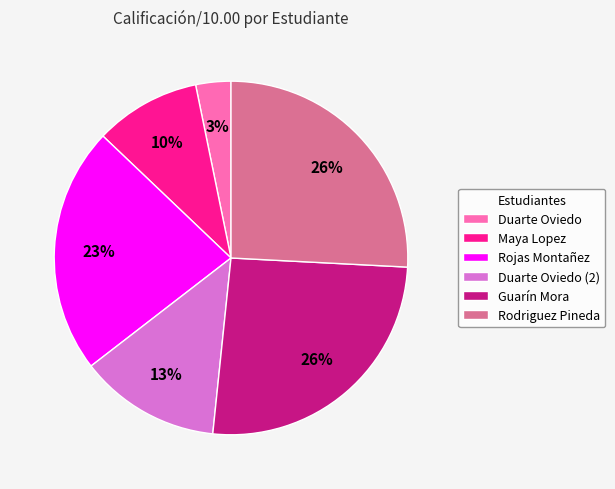

How many slices are in this pie chart?

6